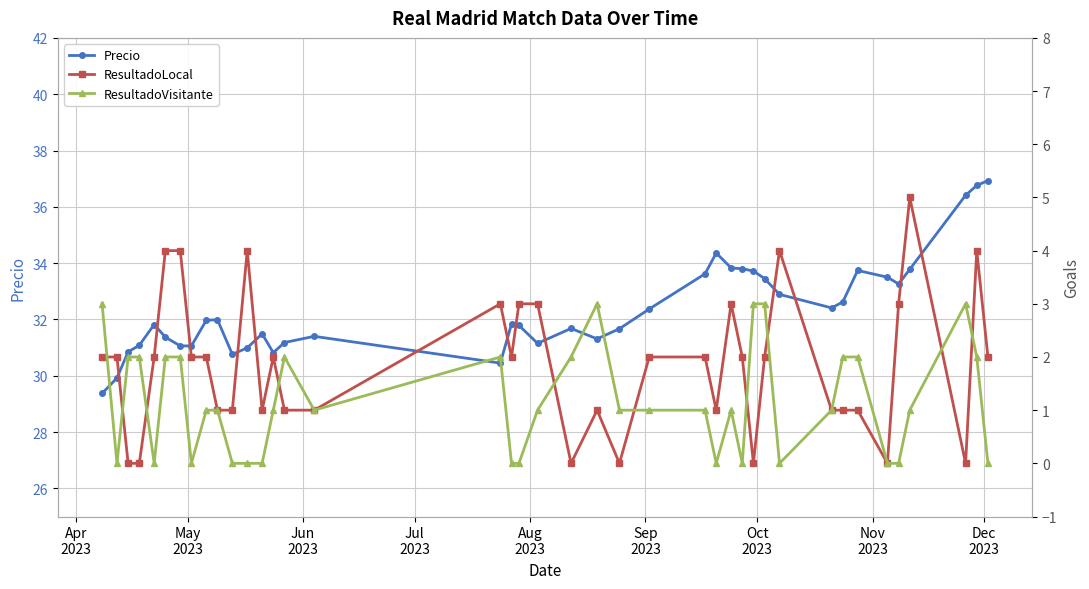

What is the value of the Precio point at the 18th from the left?

31.8